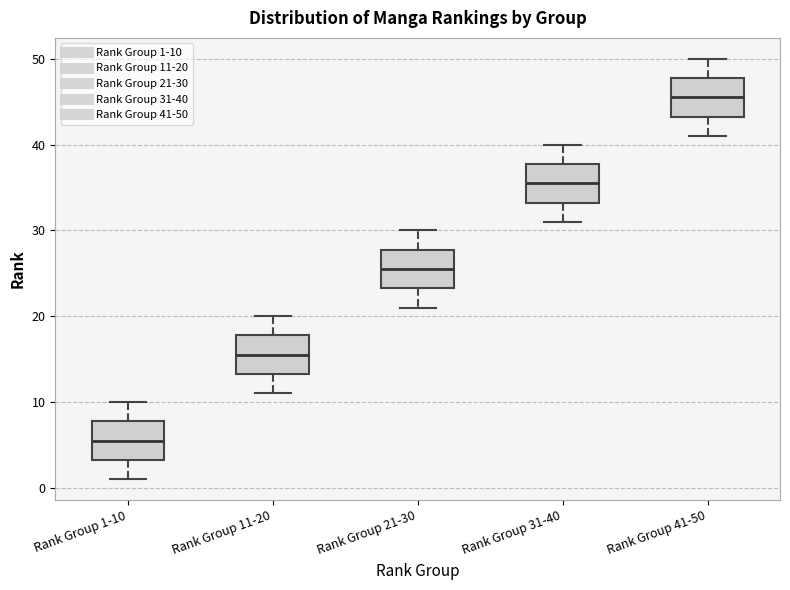

Where does the upper whisker of the box for Rank Group 31-40 end on the y-axis? The values are not printed on the chart, so give them approximately, as read against the axis.

40